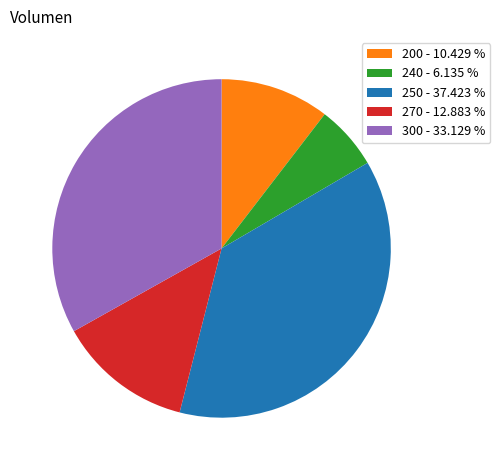

Which slice is the largest?

250 - 37.423 %